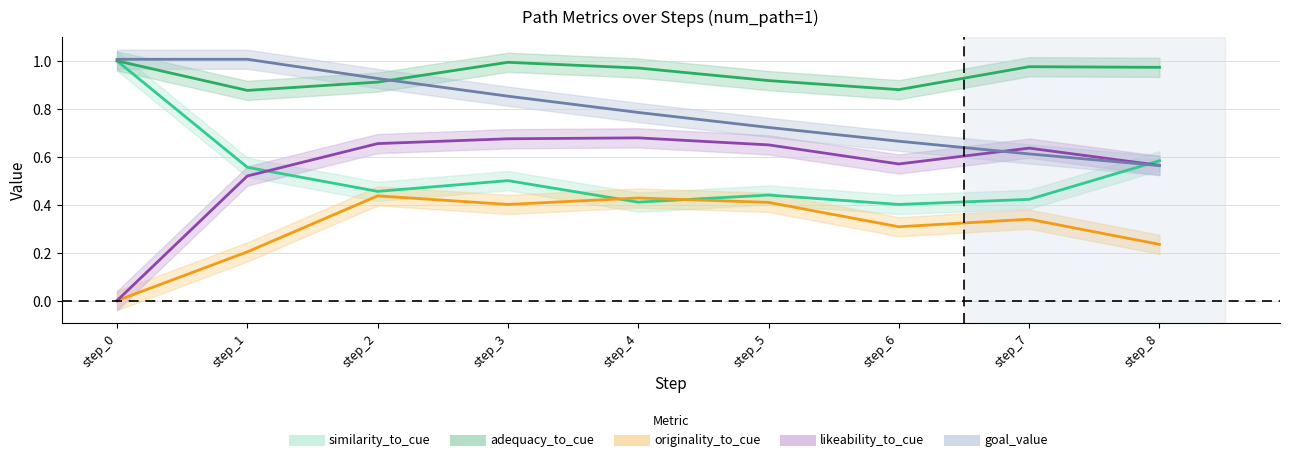

What is the average value of the adequacy_to_cue series?

0.9